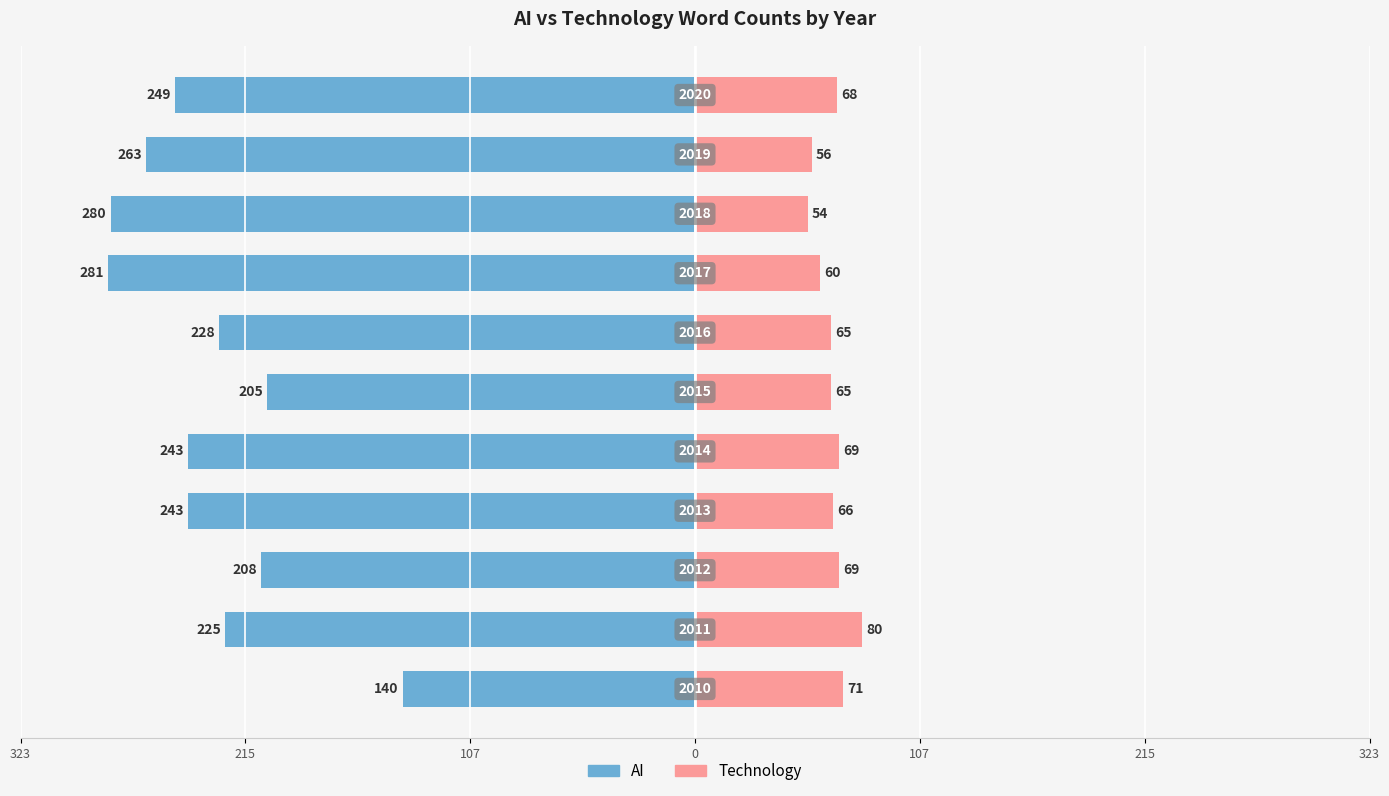

Is it true that Technology equals 133 at 215?

False